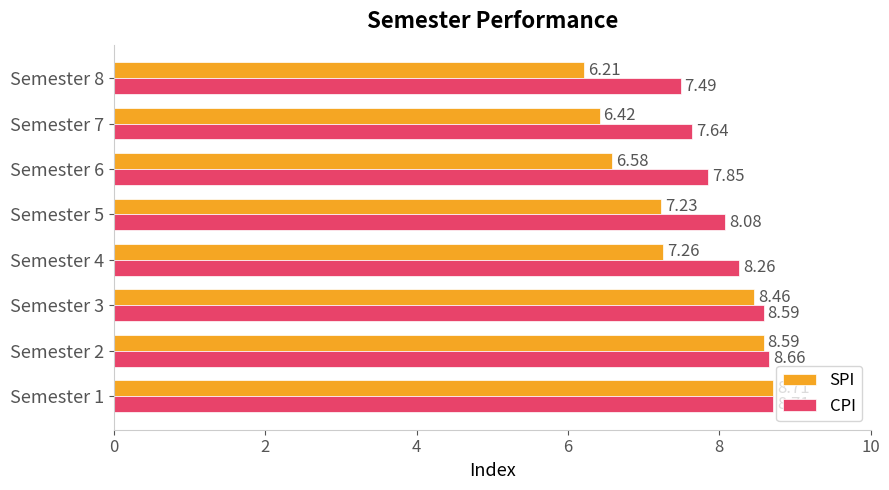

Rank the categories by SPI value from highest to lowest.

Semester 1, Semester 2, Semester 3, Semester 4, Semester 5, Semester 6, Semester 7, Semester 8